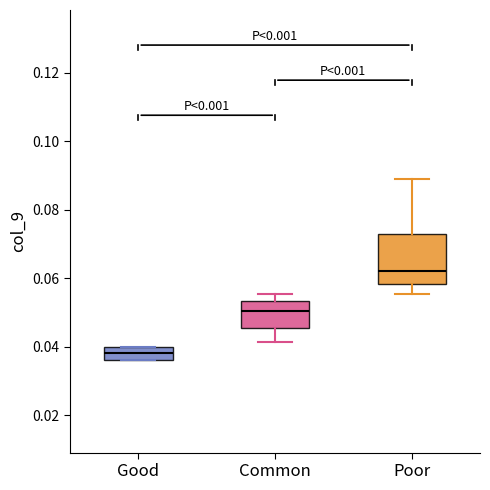

Which box's median line is the lowest?

Good